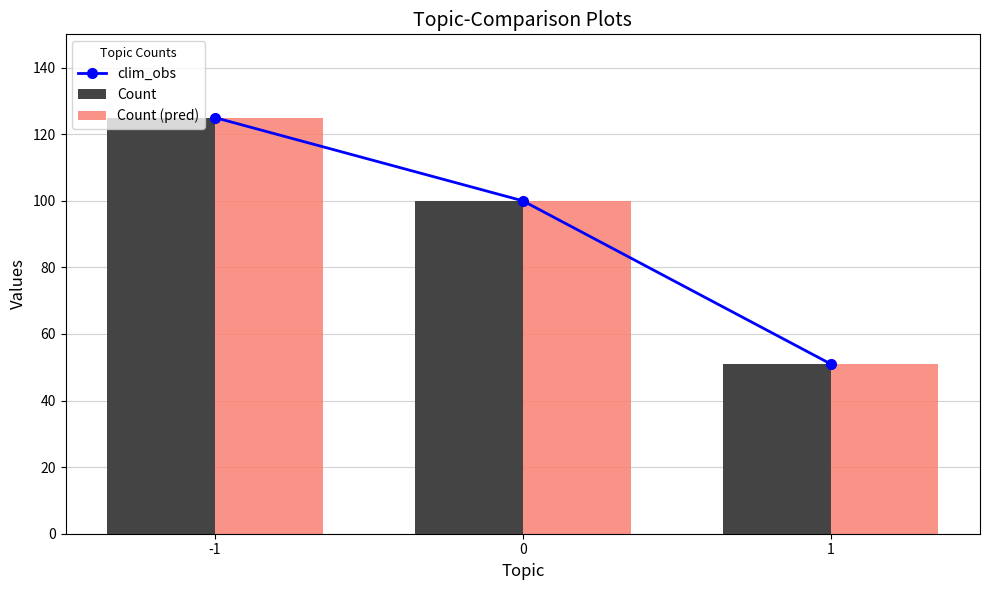

What is the greatest value displayed?

125